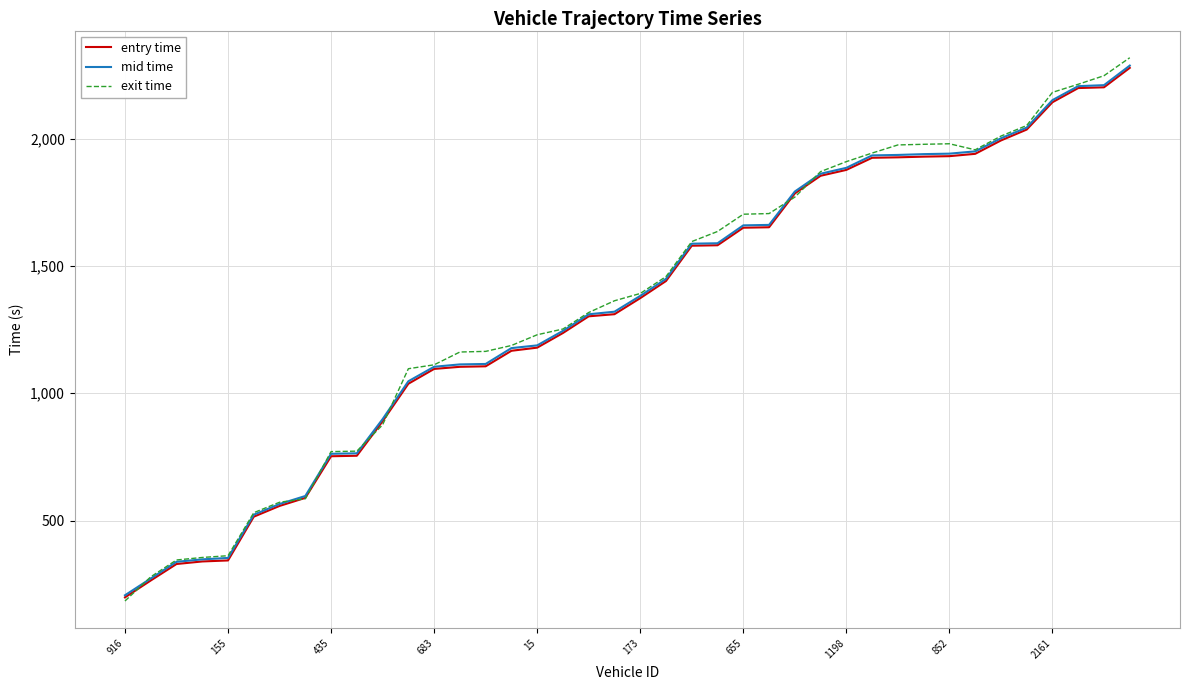

How many lines are shown in the chart?

3